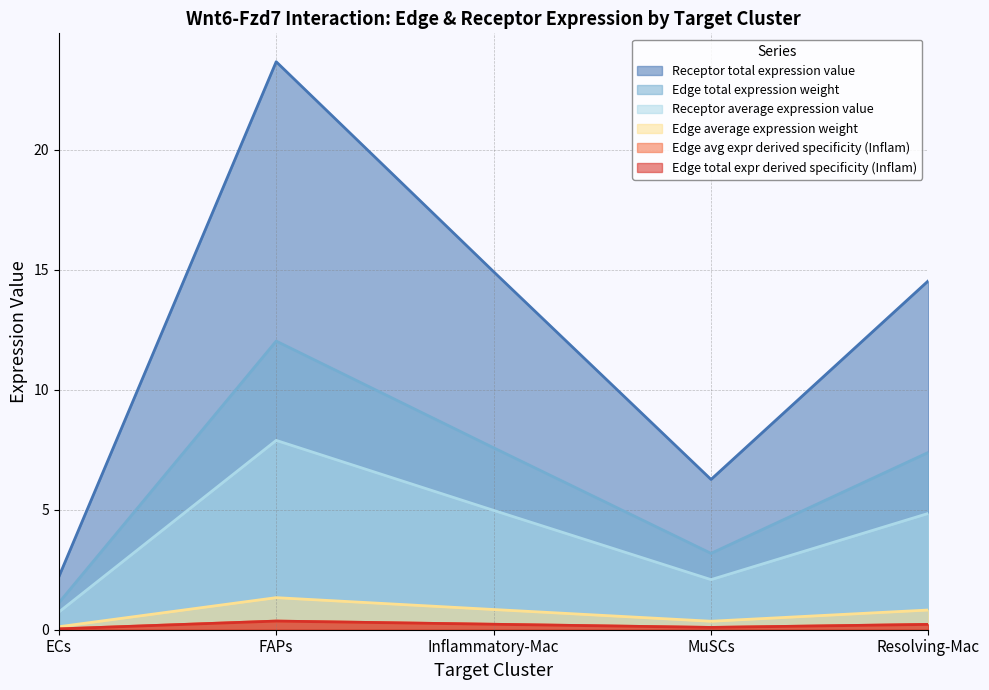

Count the number of data series in this chart.

6